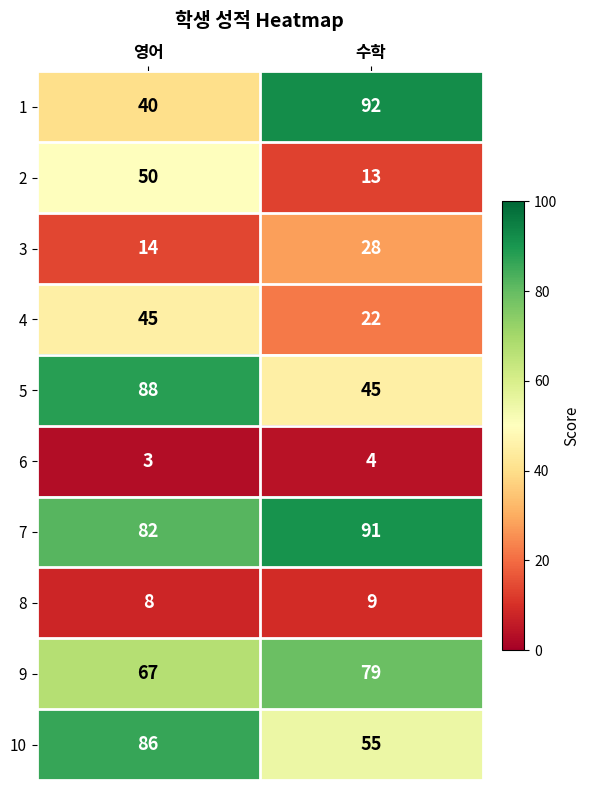

Which label corresponds to the largest value in the chart?

수학